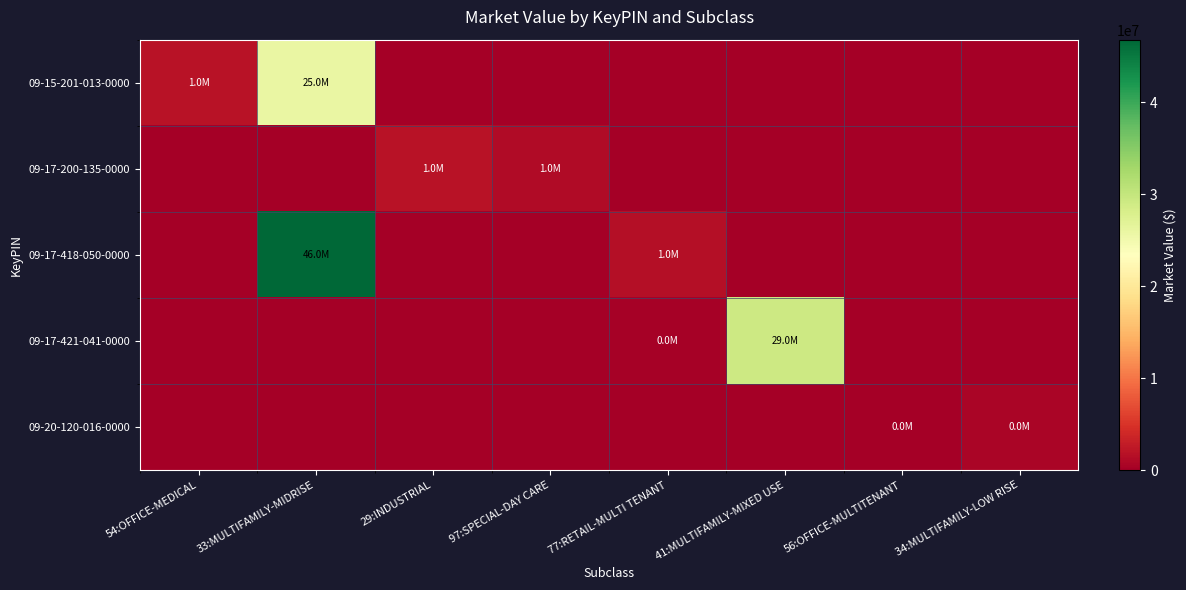

What is the total value across all series at 41:MULTIFAMILY-MIXED USE?

29195000